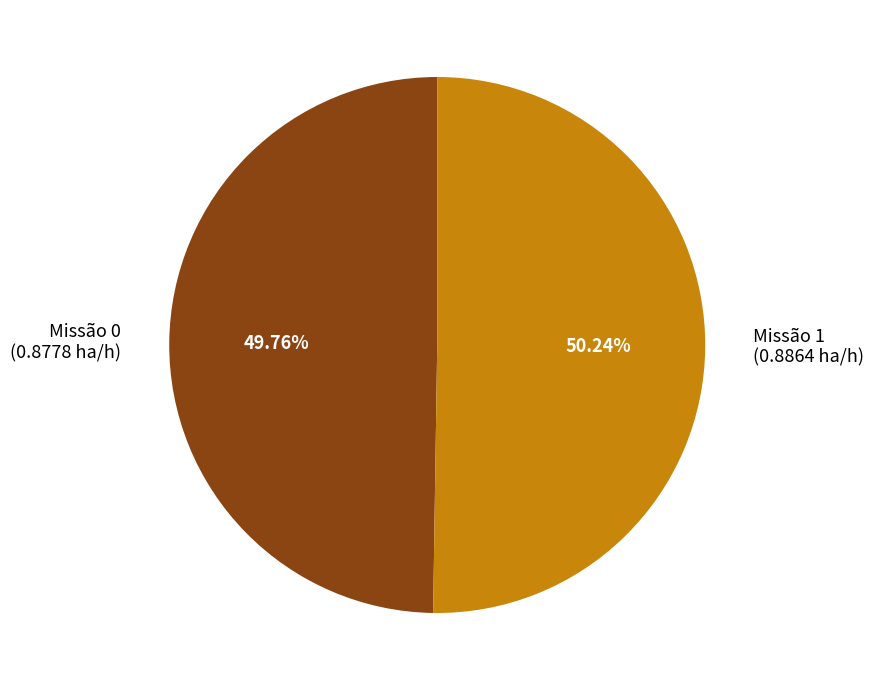

Combined, do Missão 1 (0.8864 ha/h) and Missão 0 (0.8778 ha/h) account for over 50%?

Yes